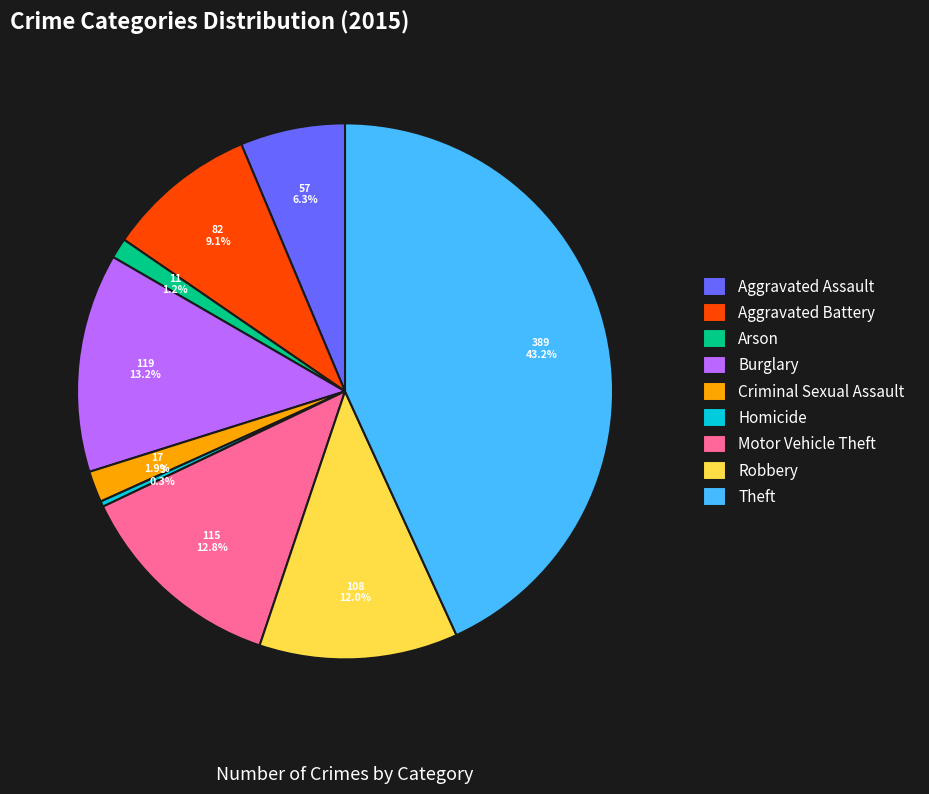

What percentage do Aggravated Battery and Homicide together represent?

9.4%